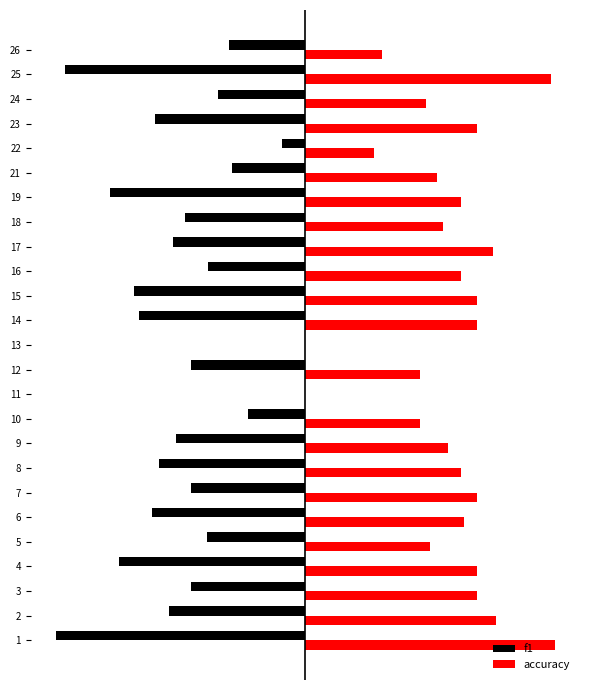

What is the value of the accuracy bar at the 2nd from the left?

0.6